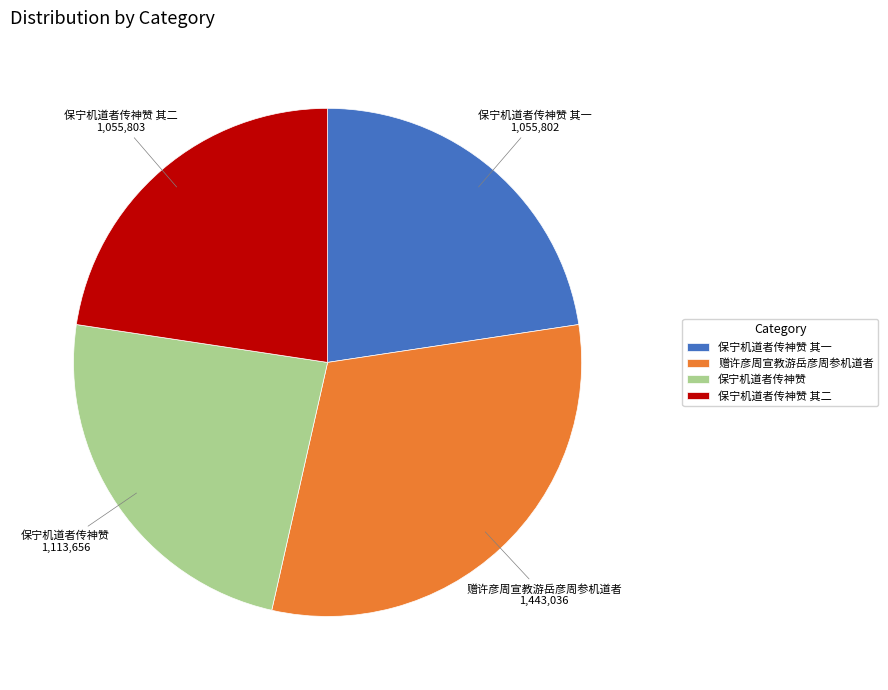

Does any single category account for the majority?

No